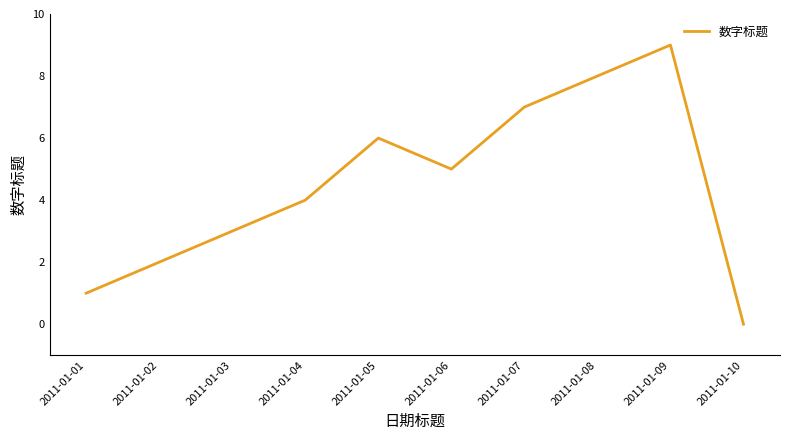

Reading right to left, transcribe all the data shown in this chart.

2011-01-10=0	2011-01-09=9	2011-01-08=8	2011-01-07=7	2011-01-06=5	2011-01-05=6	2011-01-04=4	2011-01-03=3	2011-01-02=2	2011-01-01=1